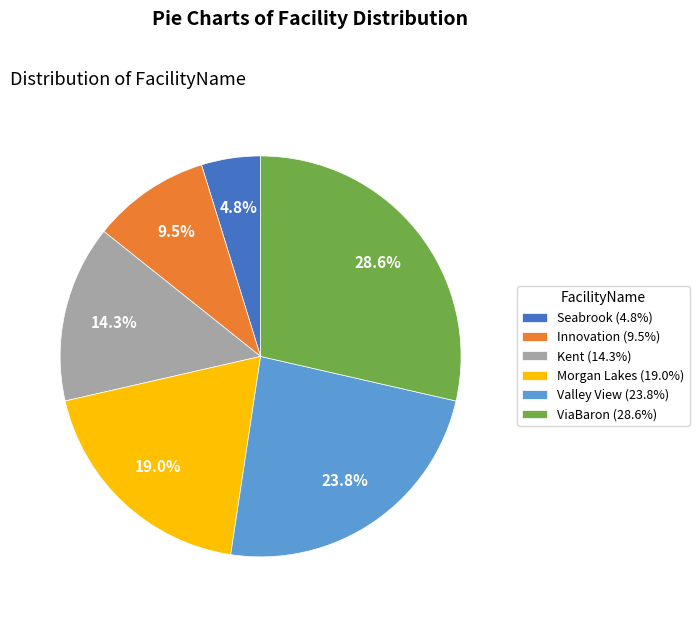

What portion of the pie excludes Seabrook?

95.2%